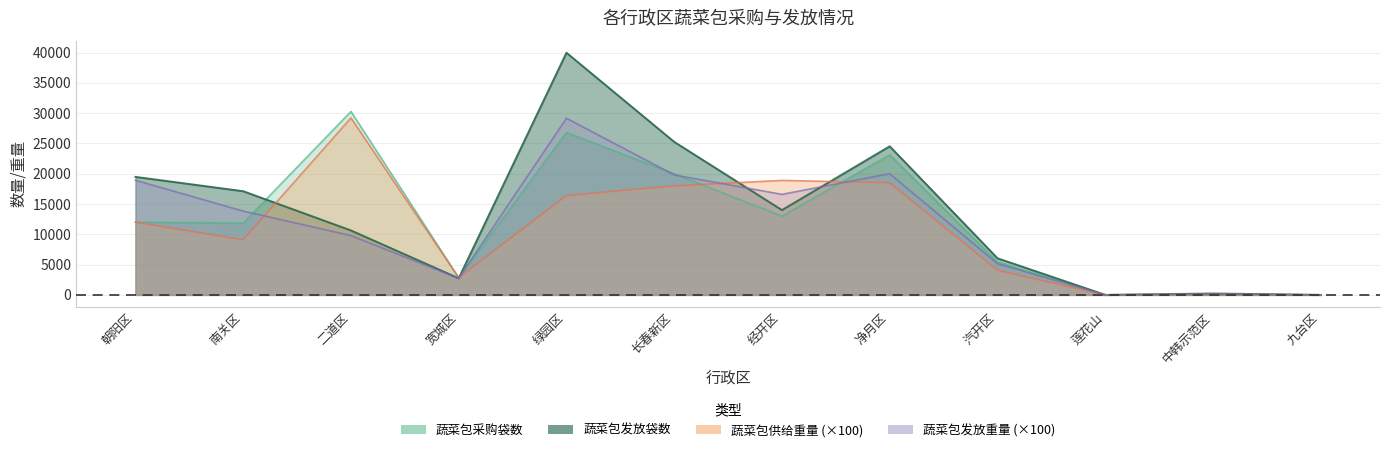

Rank the series by their average value, from lowest to highest.

蔬菜包供给重量, 蔬菜包发放重量, 蔬菜包采购袋数, 蔬菜包发放袋数